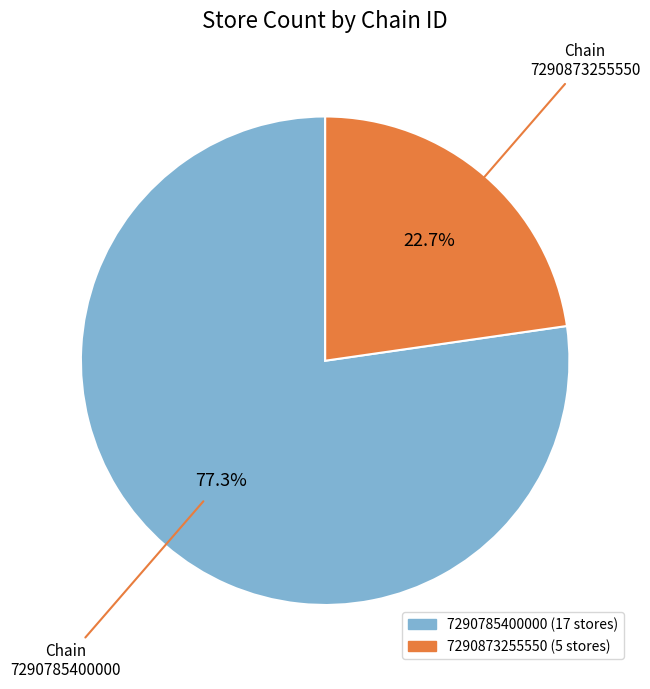

To the nearest percent, what percentage of the pie is 7290873255550?

23%